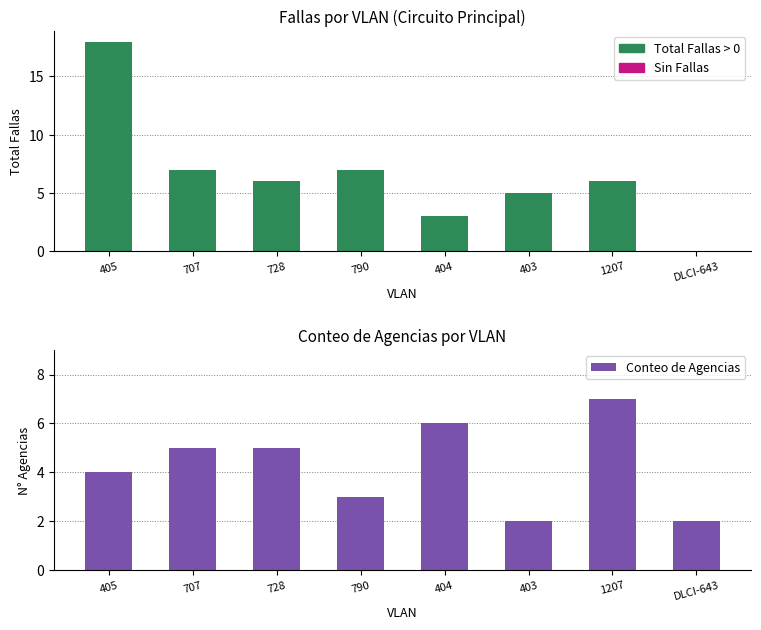

True or false: Conteo de Agencias has a value of 3 at 728.

False